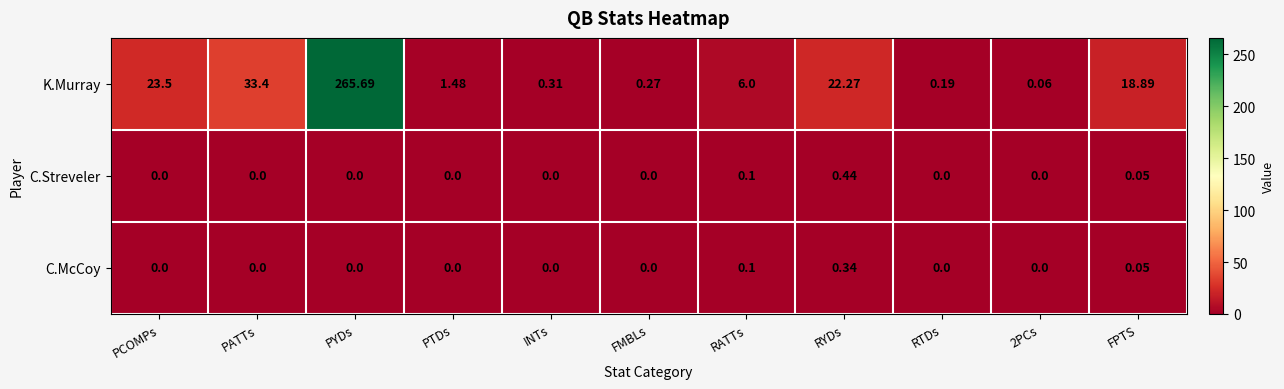

Which series has the largest total across all categories?

K.Murray